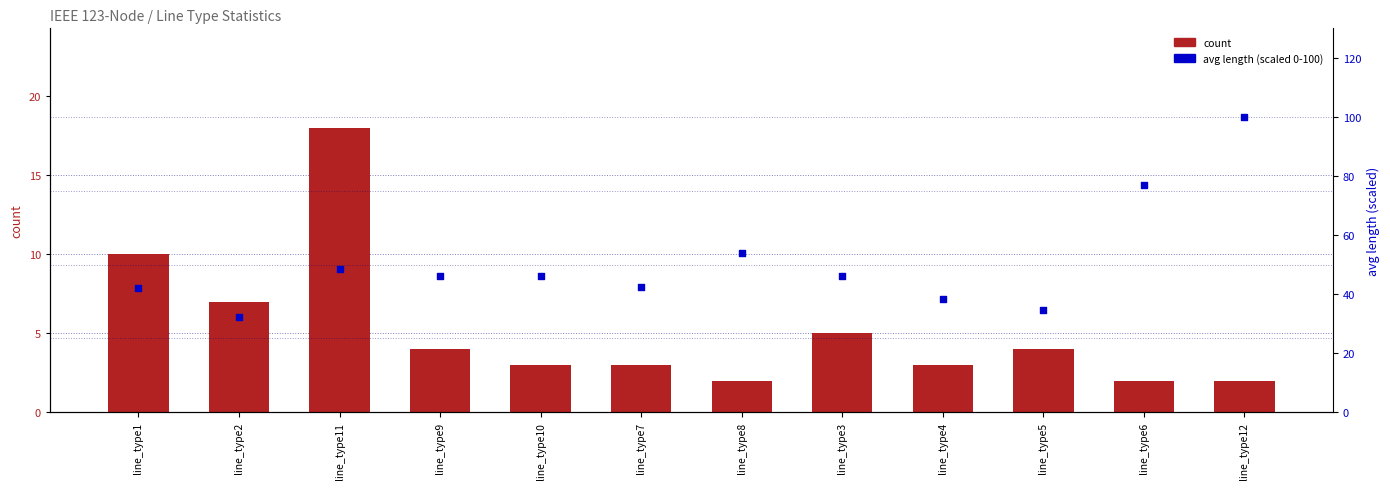

Is the value of avg length (scaled 0-100) at line_type10 greater than the value of count at line_type6?

Yes